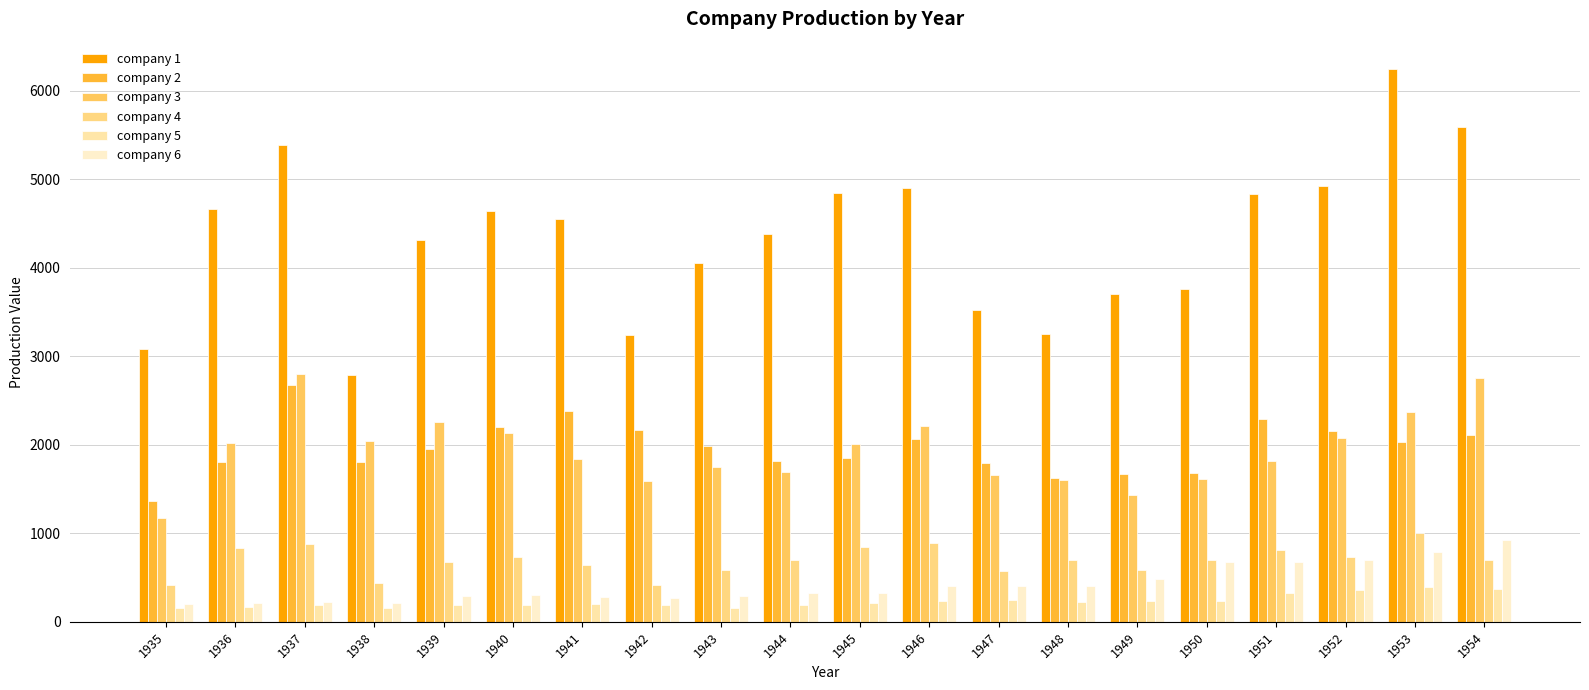

Reading left to right, what are all the values shown in this chart?

company 1: 3078.5	4661.7	5387.1	2792.2	4313.2	4643.9	4551.2	3244.1	4053.7	4379.3	4840.9	4900.9	3526.5	3254.7	3700.2	3755.6	4833.0	4924.9	6241.7	5593.6
company 2: 1362.4	1807.1	2676.3	1801.9	1957.3	2202.9	2380.5	2168.6	1985.1	1813.9	1850.2	2067.7	1796.7	1625.8	1667.0	1677.4	2289.5	2159.4	2031.3	2115.5
company 3: 1170.6	2015.8	2803.3	2039.7	2256.2	2132.2	1834.1	1588.0	1749.4	1687.2	2007.7	2208.3	1656.7	1604.4	1431.8	1610.5	1819.4	2079.7	2371.6	2759.9
company 4: 417.5	837.8	883.9	437.9	679.7	727.8	643.6	410.9	588.4	698.4	846.4	893.8	579.0	694.6	590.3	693.5	809.0	727.0	1001.5	703.2
company 5: 157.7	167.9	192.9	156.7	191.4	185.5	199.6	189.5	151.2	187.7	214.7	232.9	249.0	224.5	237.3	240.1	327.3	359.4	398.4	365.7
company 6: 197.0	210.3	223.1	216.7	286.4	298.0	276.9	272.6	287.4	330.3	324.4	401.9	407.4	409.2	482.2	673.8	676.9	702.0	793.5	927.3